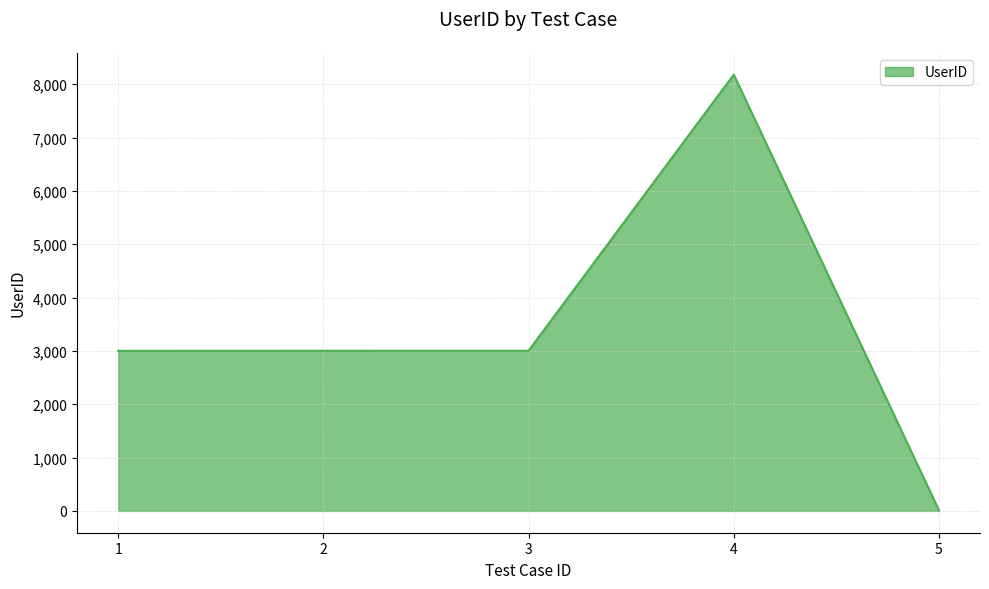

What is the change in value from 3 to 4?

+5177